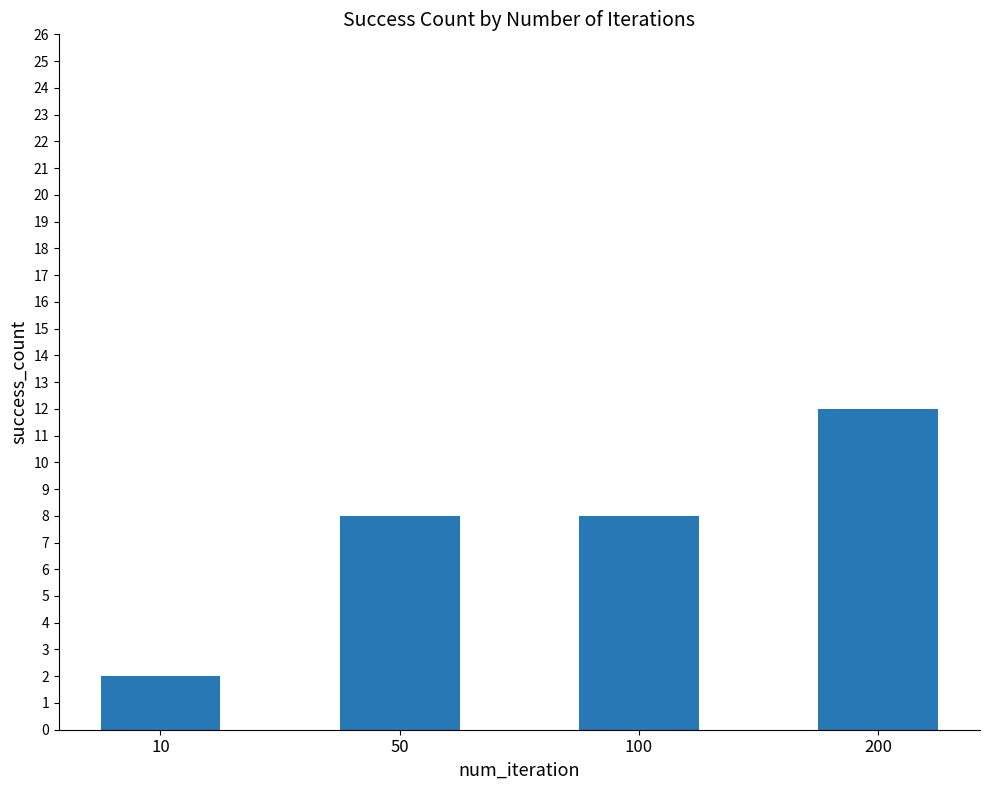

Is it true that the value at 100 is 13?

False